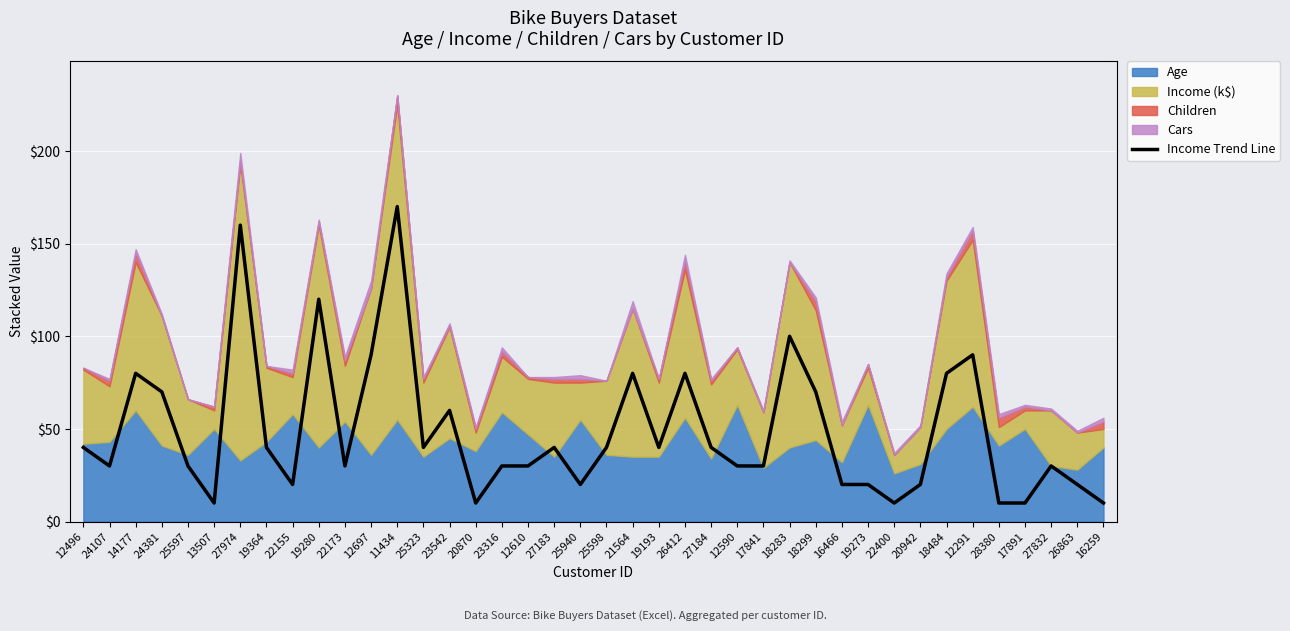

What is the sum of the values at 17841 and 26412?

110